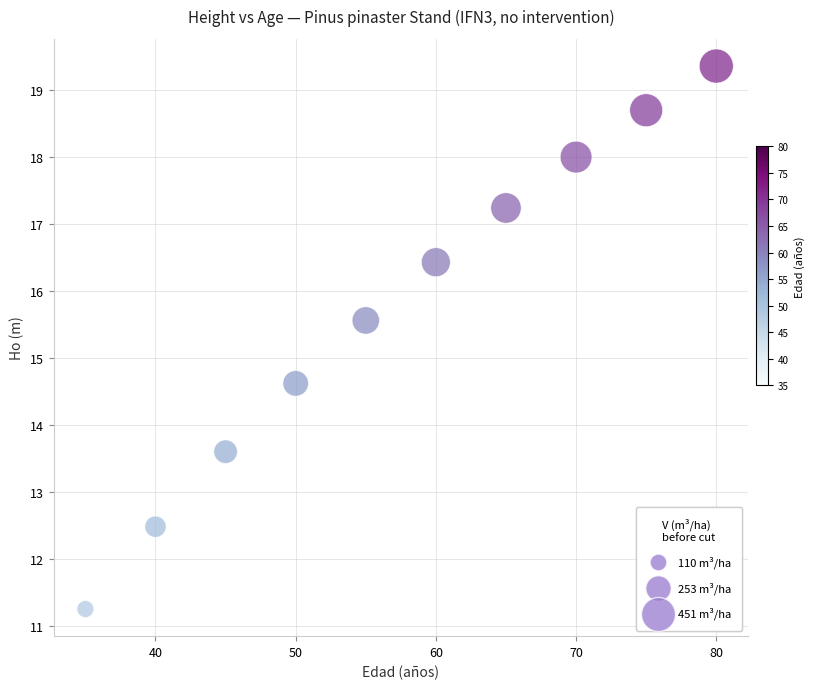

What Y value in the scatter plot is closest to 15?

14.6